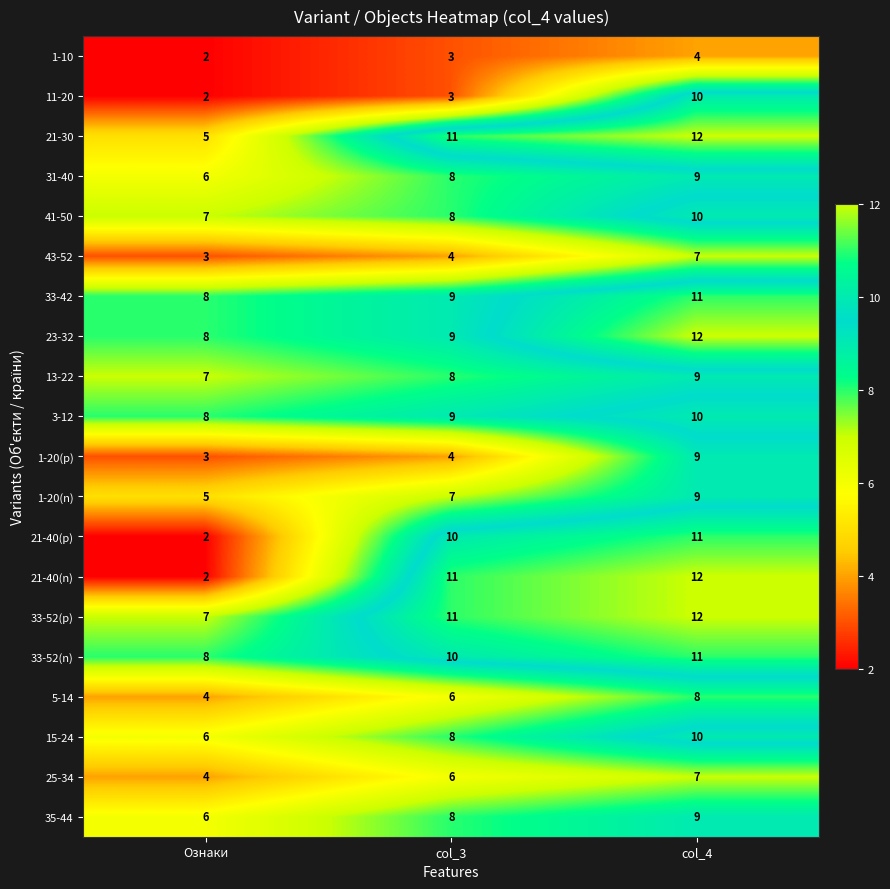

The value of 1-10 at Ознаки is 0. True or false?

False